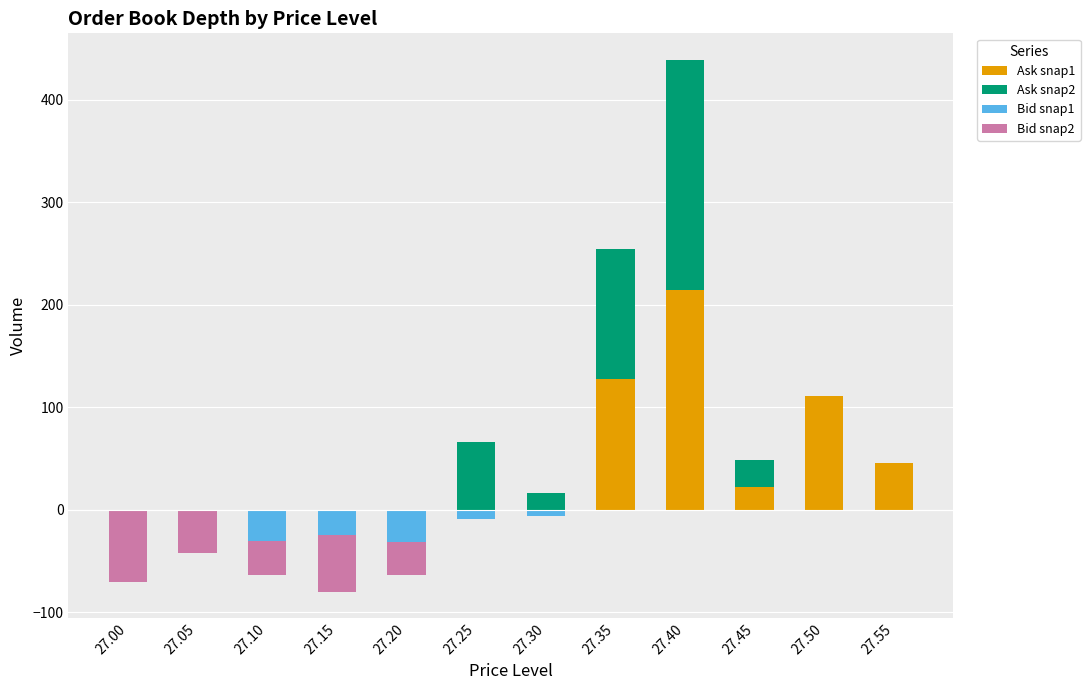

Is the value of Bid snap1 at 27.25 greater than the value of Bid snap2 at 27.55?

No